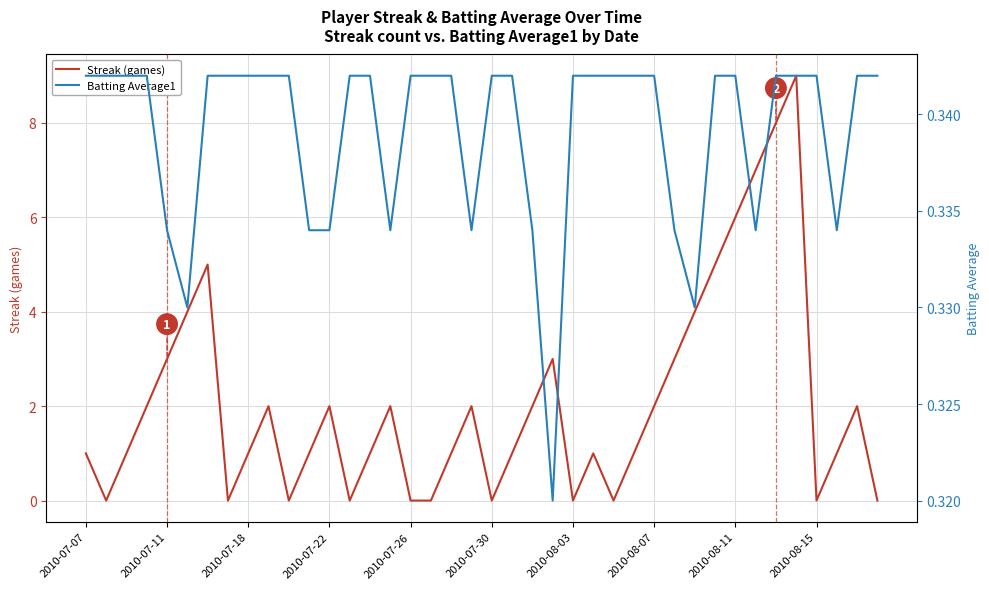

True or false: Streak (games) and Batting Average1 intersect in this chart.

True